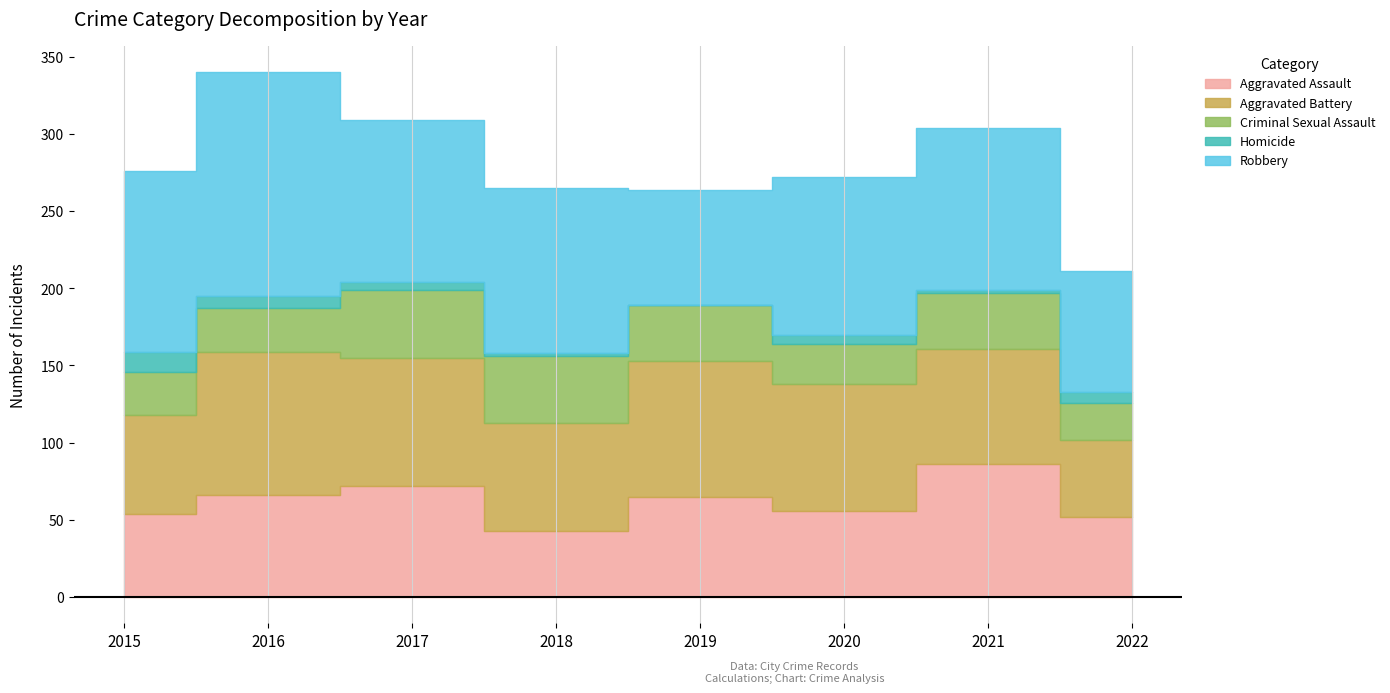

Which series has the largest total across all categories?

Robbery